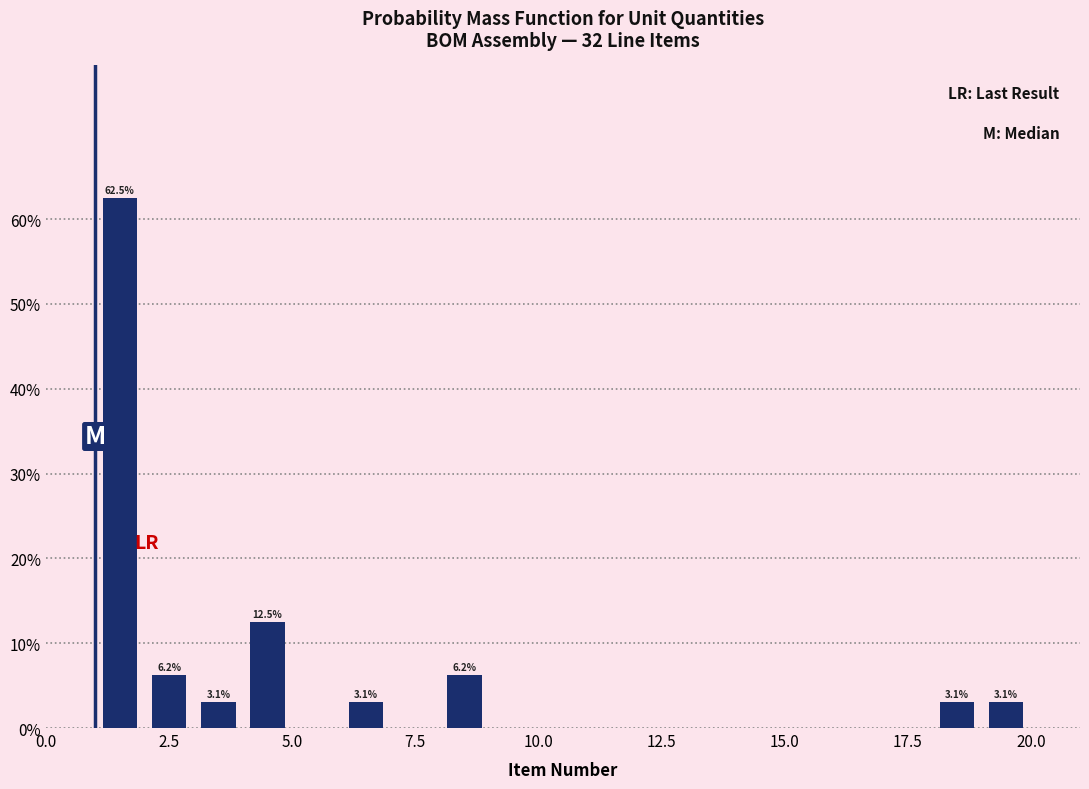

Around what value on the x-axis is the tallest bar? Give the approximate position of its centre, as read against the axis.

1.5